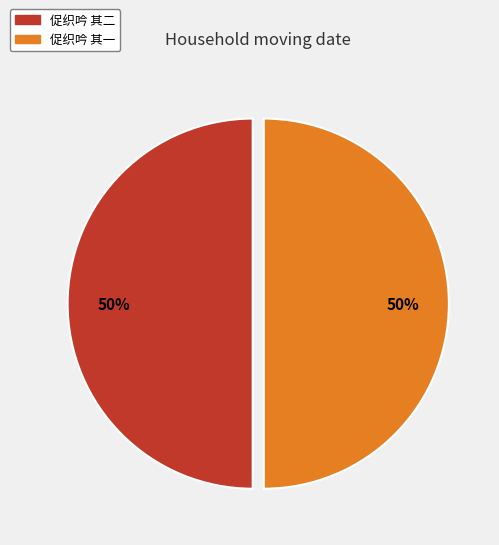

To the nearest percent, what is the combined percentage of 促织吟 其一 and 促织吟 其二?

100%